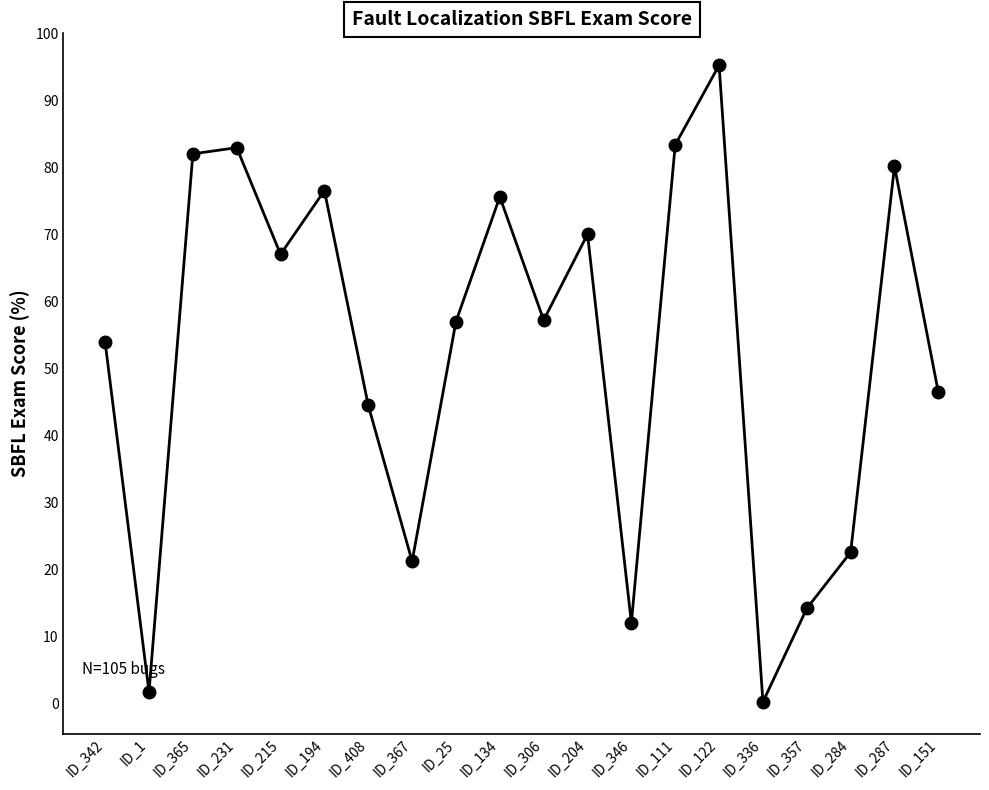

The chart shows a value of 15.7 at ID_204. True or false?

False